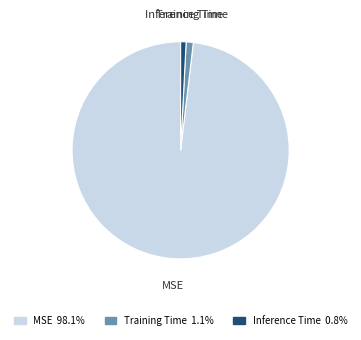

Which slice is the largest?

MSE